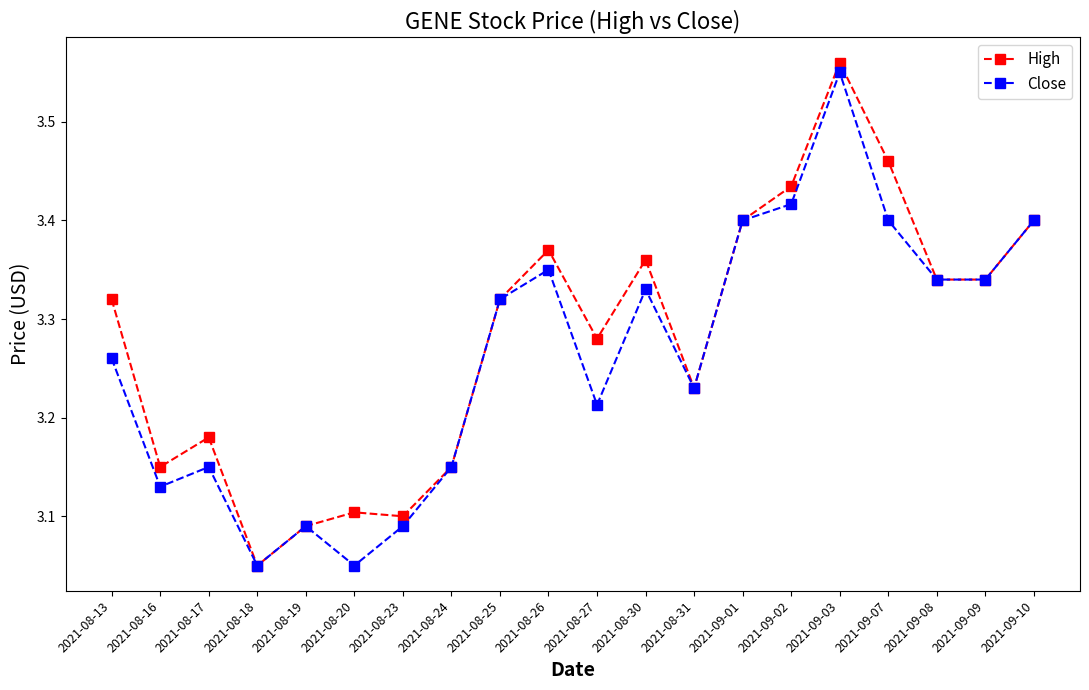

Is it true that Close equals 3.4 at 2021-08-26?

True